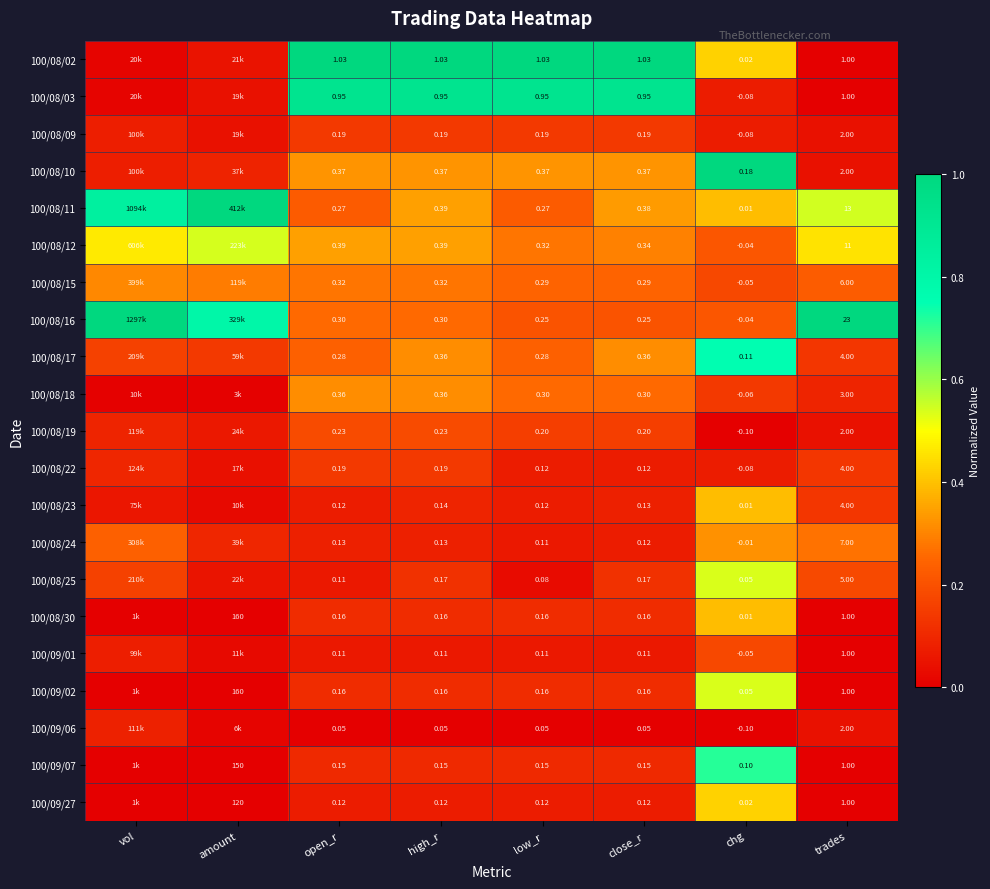

Is the value of 100/08/30 at low_r greater than the value of 100/08/17 at open_r?

No